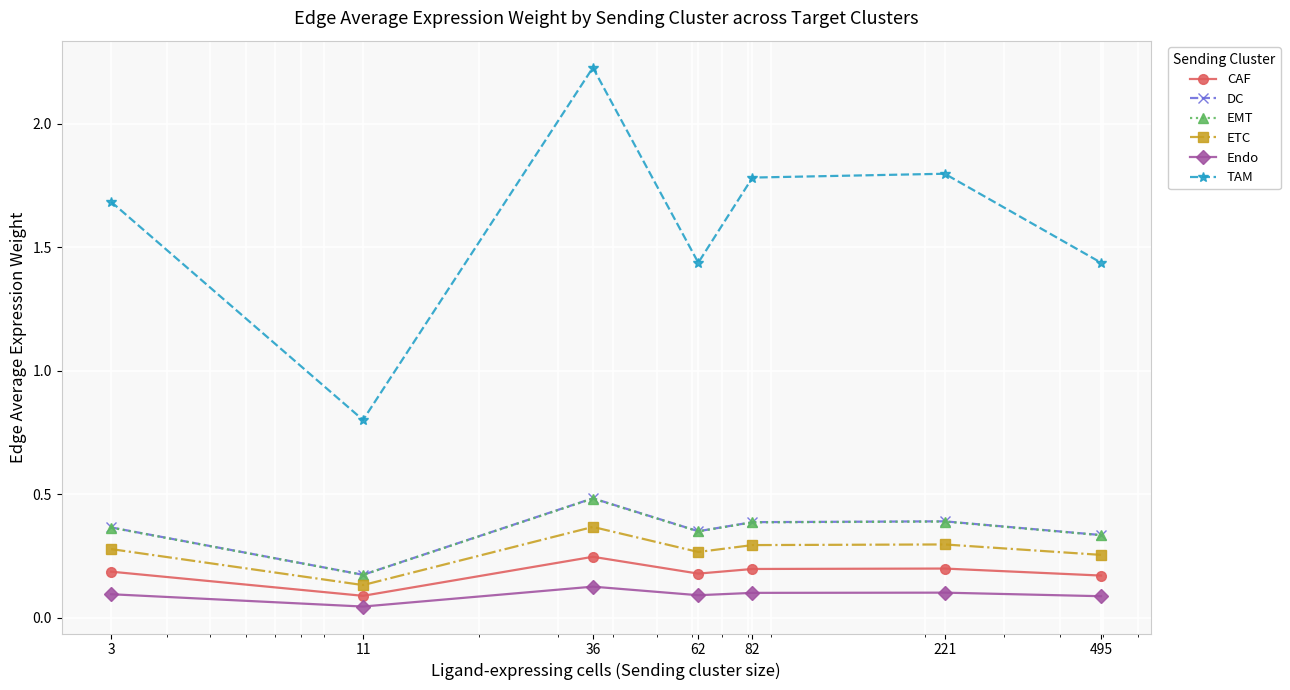

How many categories are shown in the chart?

7